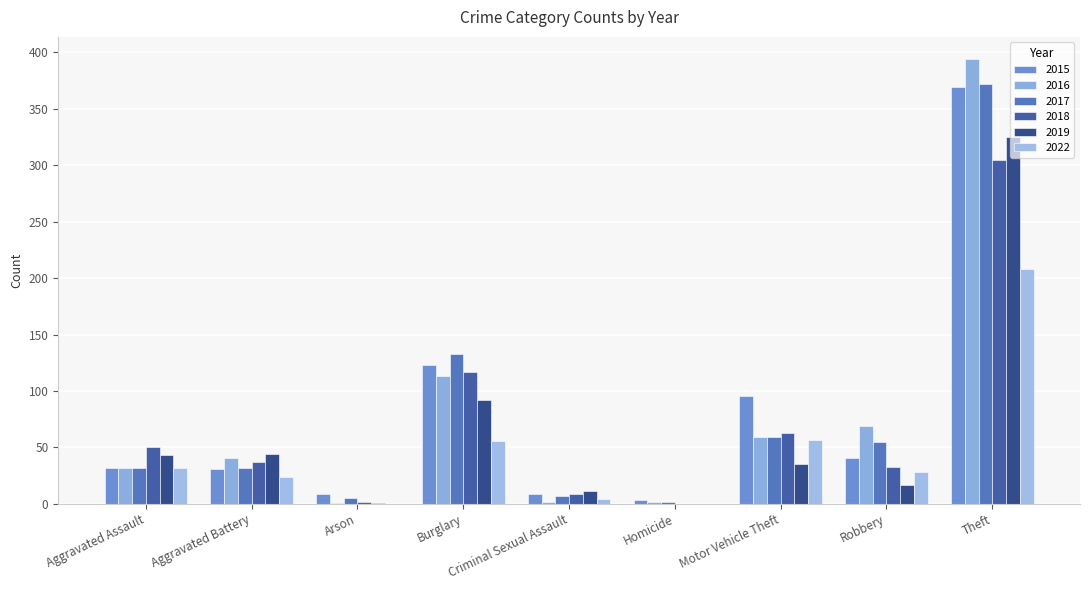

Are the bars grouped side by side (vs. stacked)?

Yes